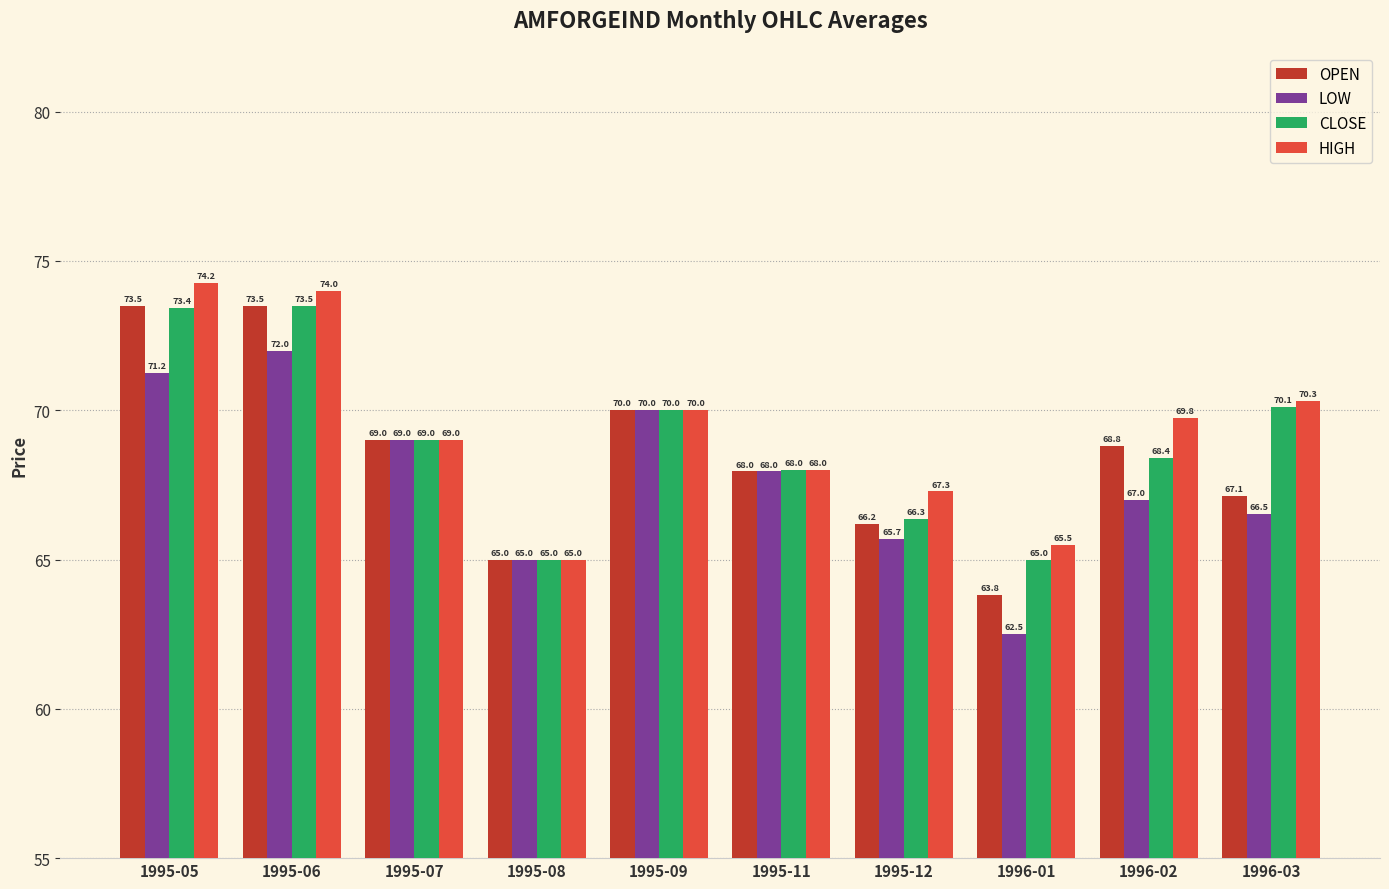

List the series in order of their overall mean, lowest first.

LOW, OPEN, CLOSE, HIGH